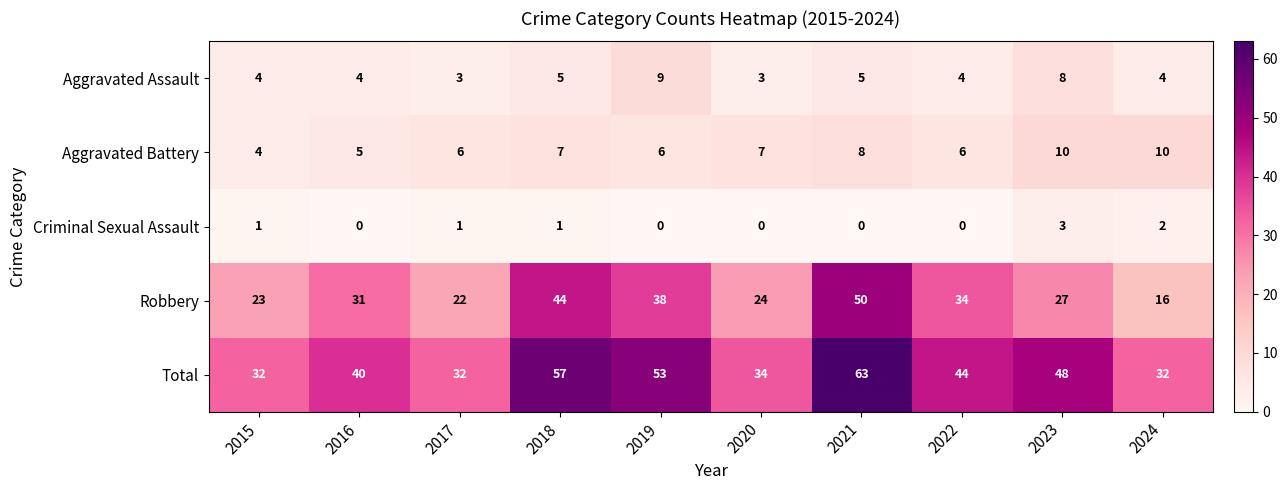

The value of Criminal Sexual Assault at 2016 is 0. True or false?

True